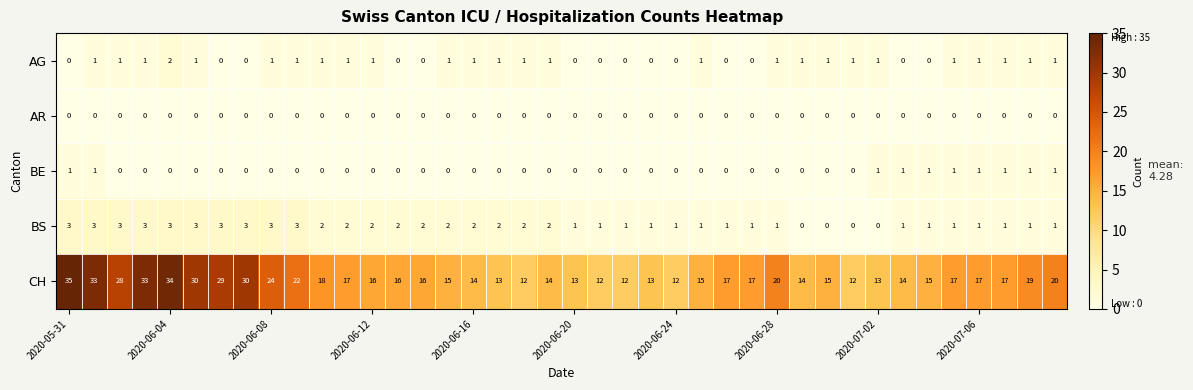

Which series has the largest range (max minus min)?

CH